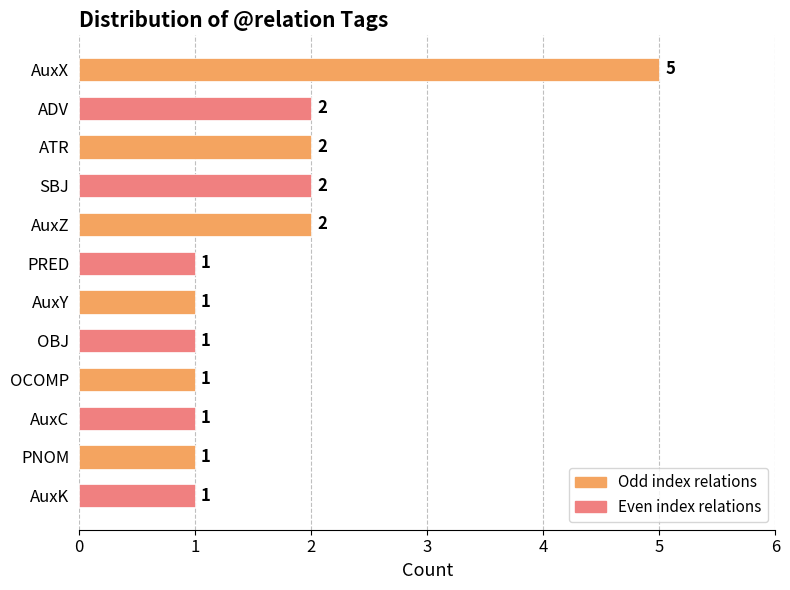

What is the greatest value displayed?

5